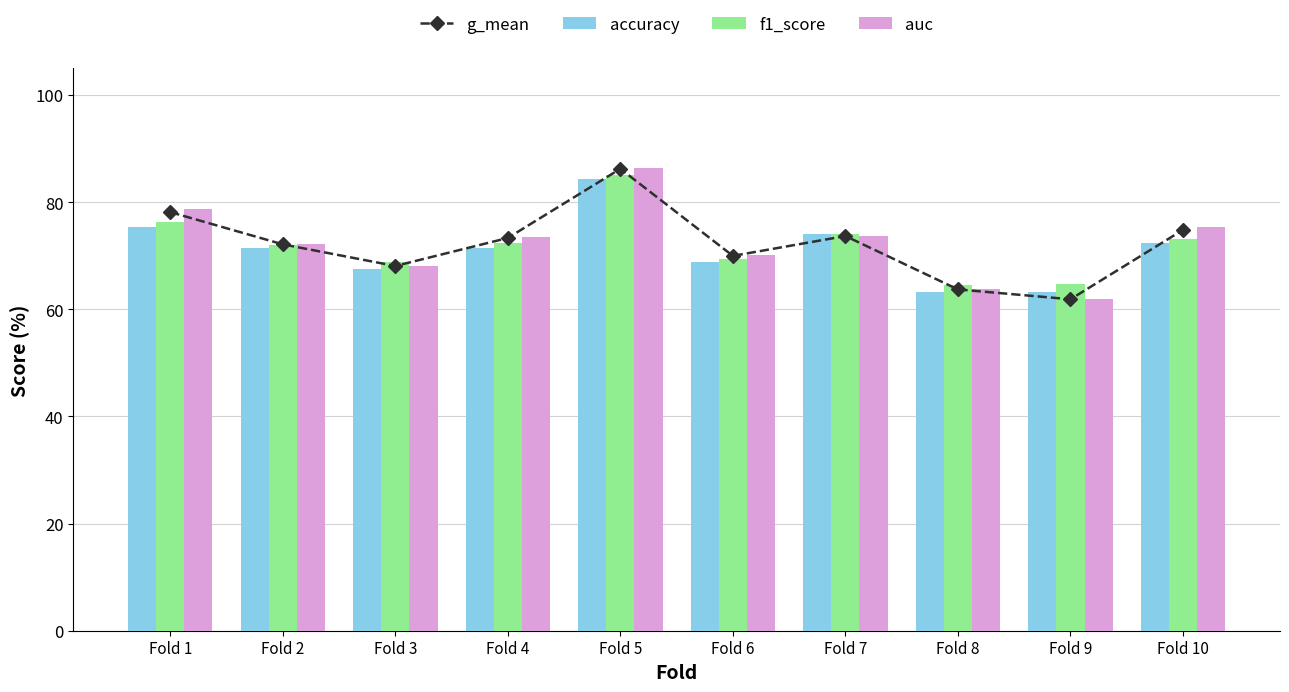

What is the total value across all series at Fold 3?

272.6